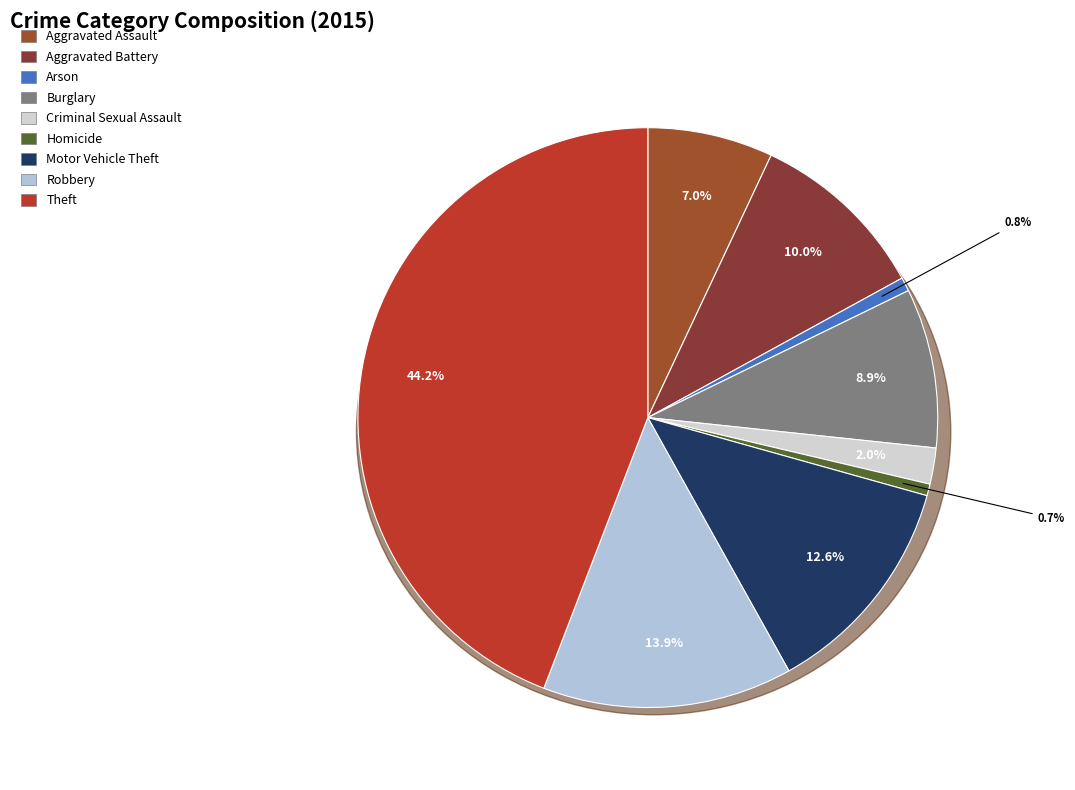

Is it true that Aggravated Battery is 2% of the pie?

False